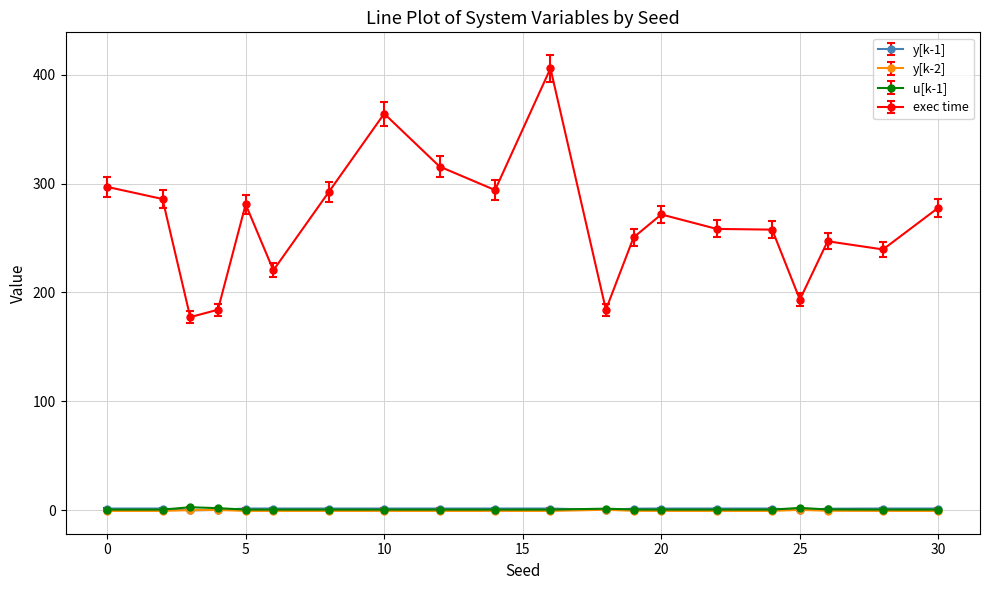

True or false: u[k-1] and exec time cross at least once.

False